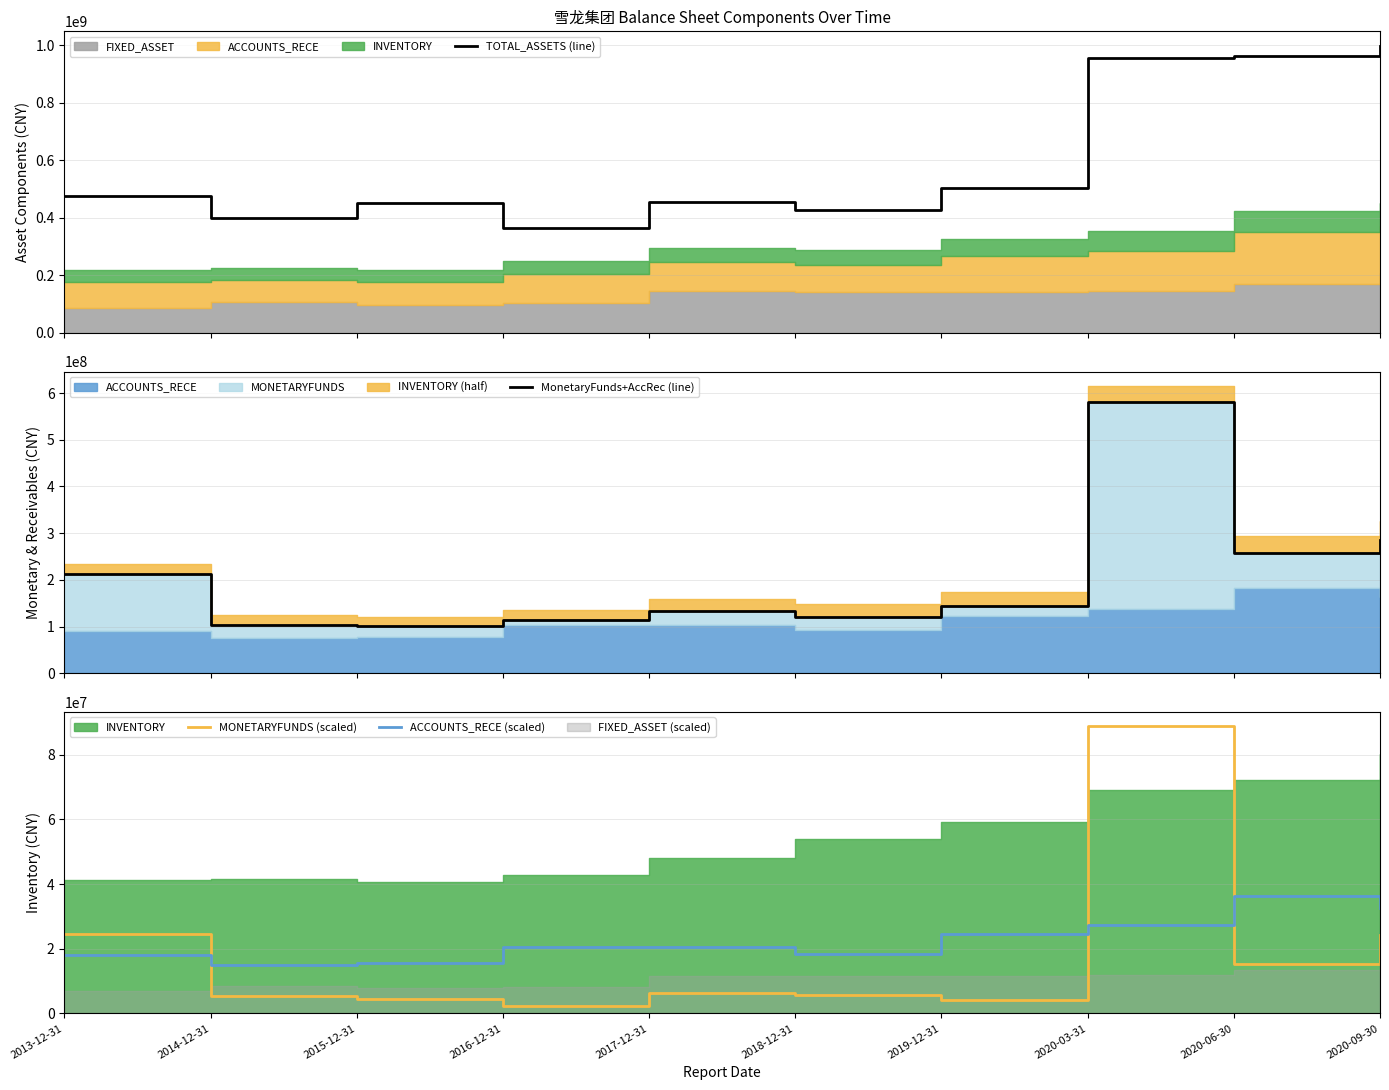

How many values in the TOTAL_ASSETS (line) series are below 476470758?

5